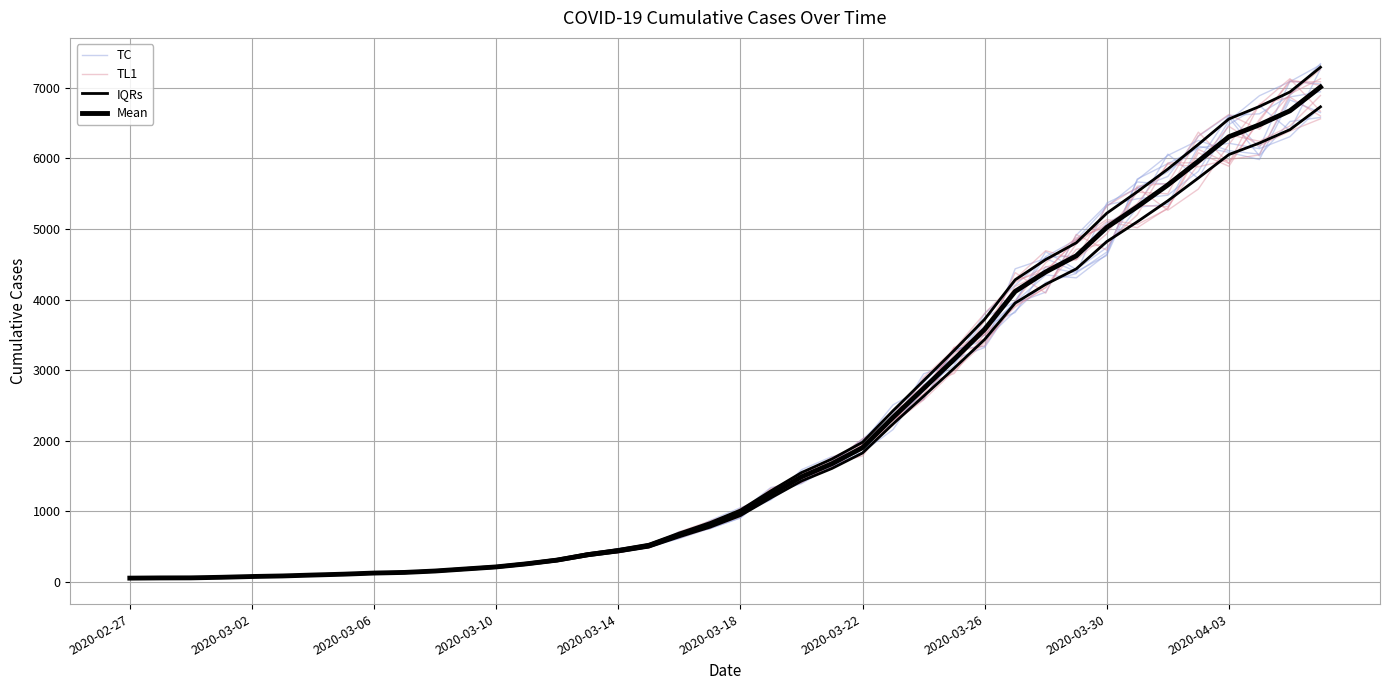

How many interior local valleys does the TC series have?

3